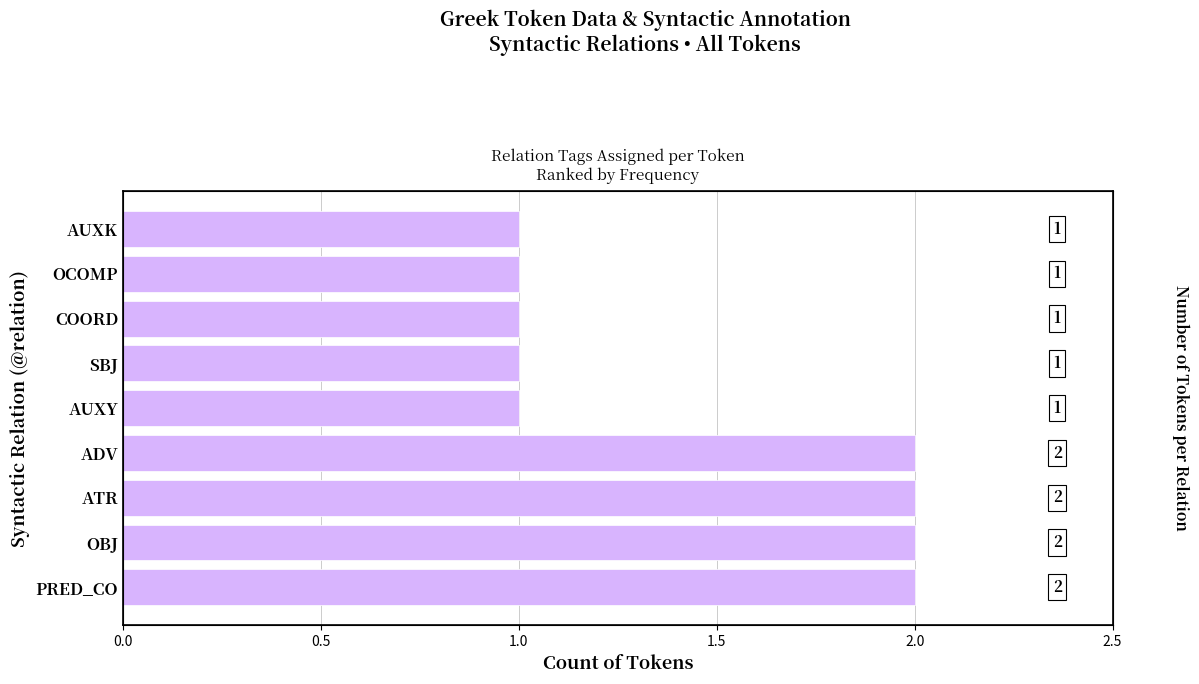

What is the difference between the maximum and minimum values?

1